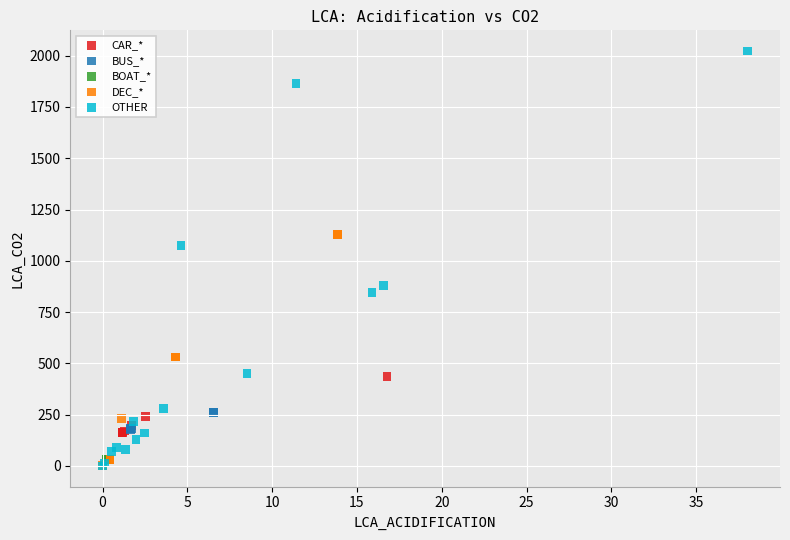

Which series reaches the maximum Y coordinate?

OTHER